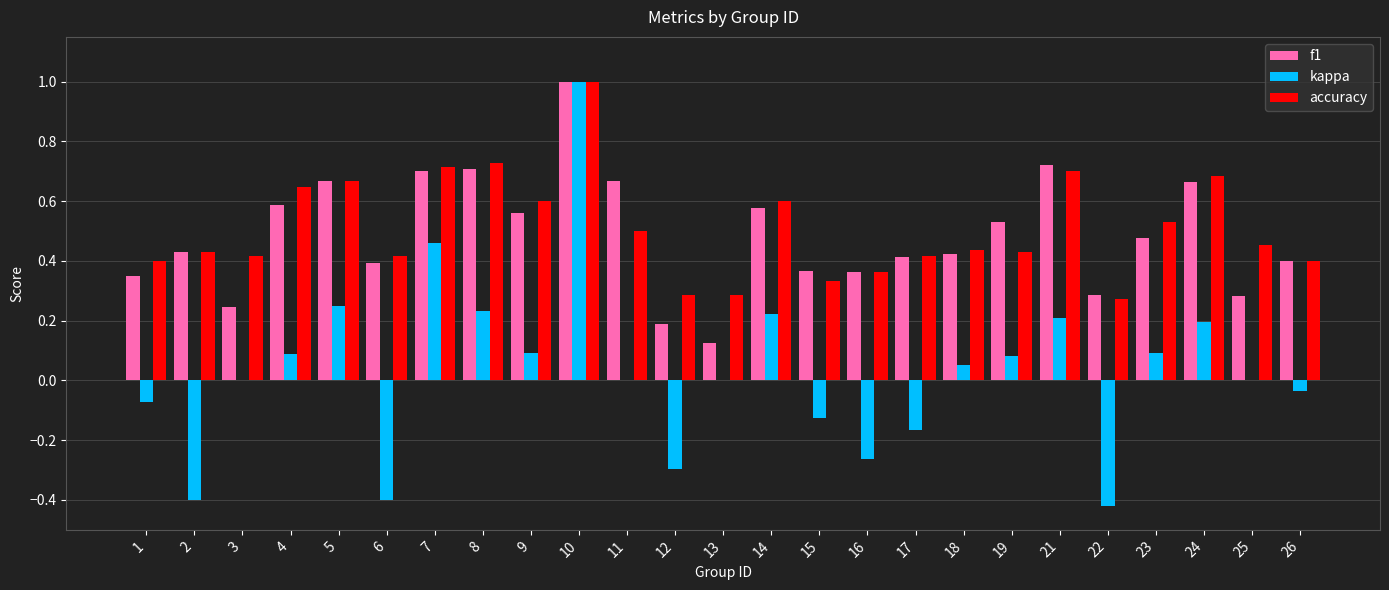

Which series has the widest spread of values?

kappa